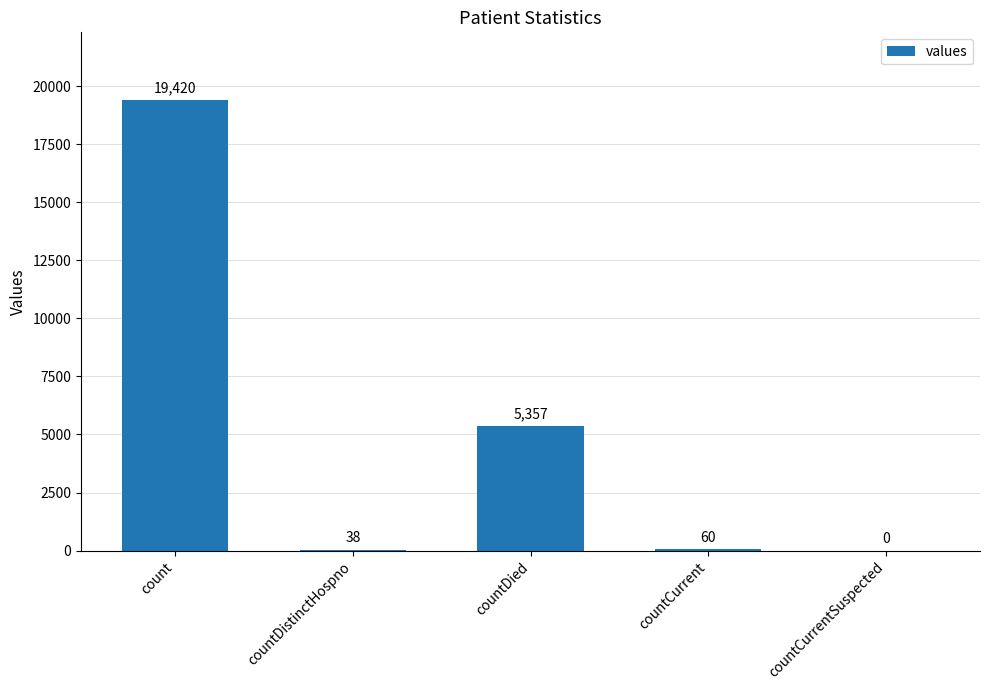

How many distinct data groups are displayed?

1